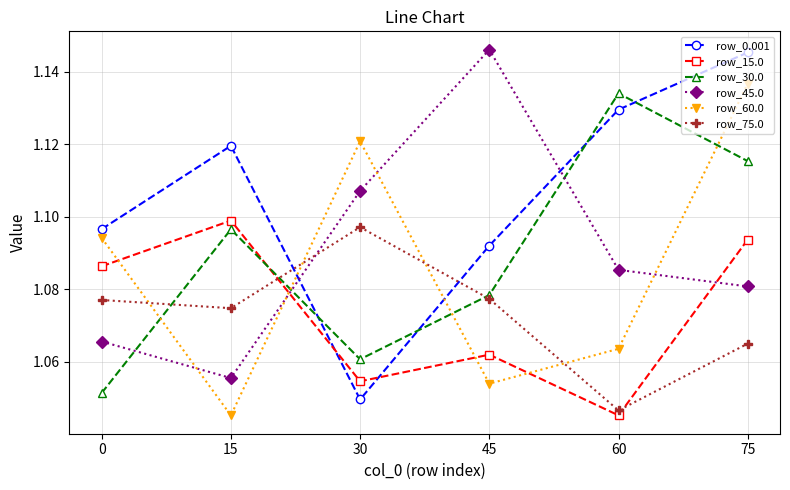

Which series changed the most between 45 and 75?

row_60.0